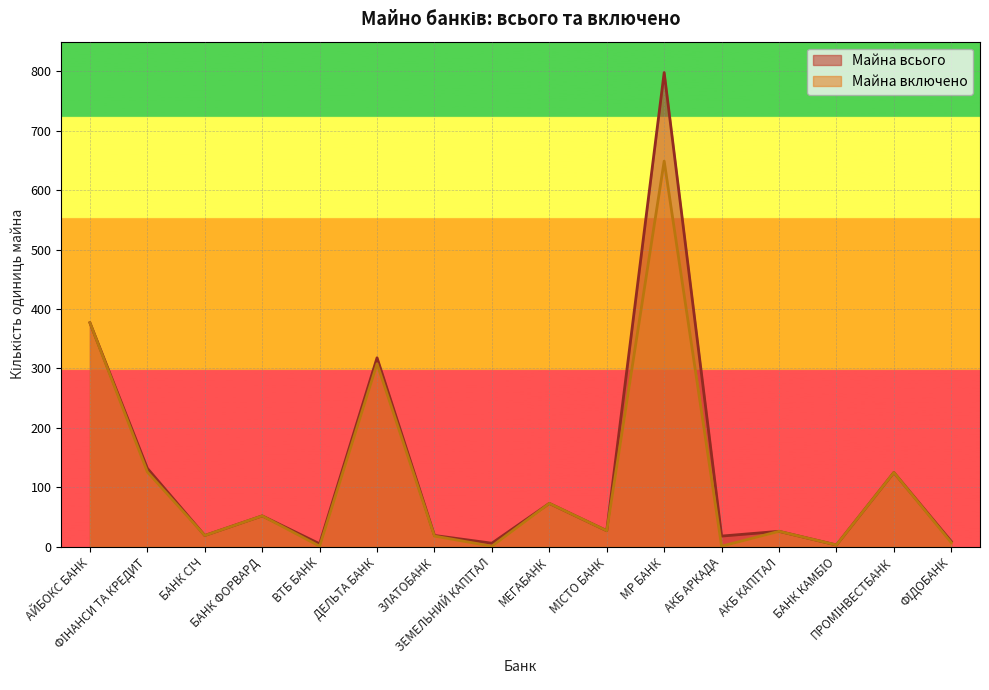

True or false: Майна всього has more than 1 interior local peaks.

True